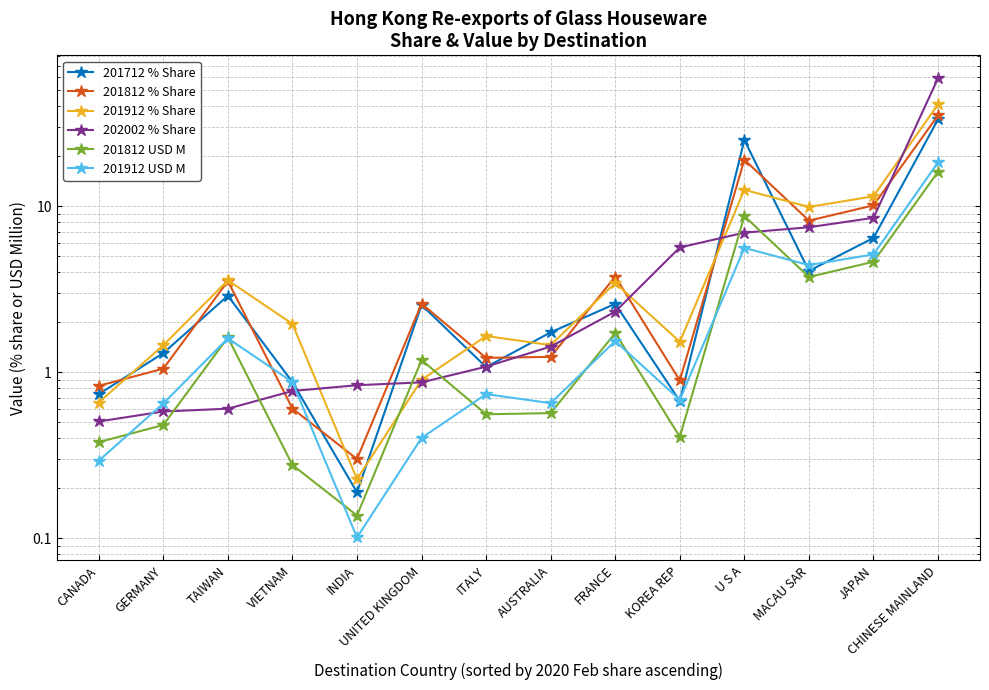

What are all the series names shown in the legend?

201712 % Share, 201812 % Share, 201912 % Share, 202002 % Share, 201812 USD M, 201912 USD M